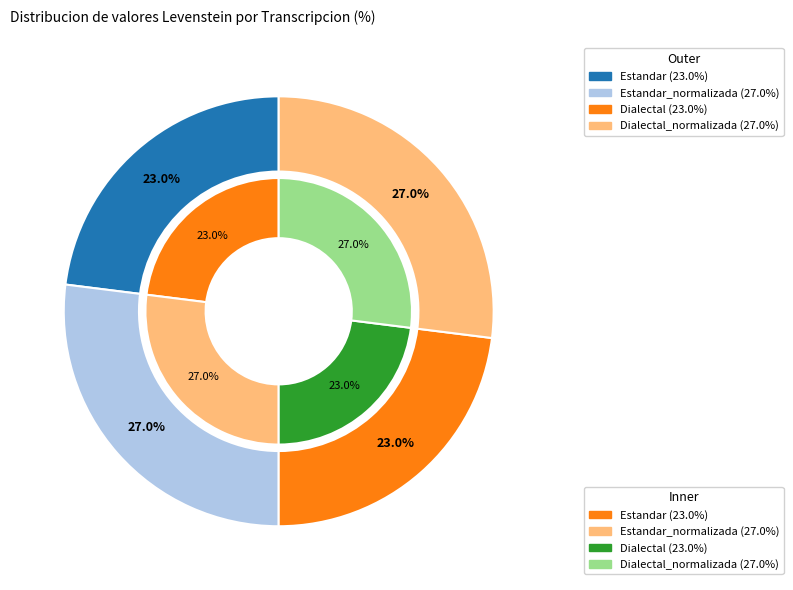

Is it true that Estandar is 35% of the pie?

False